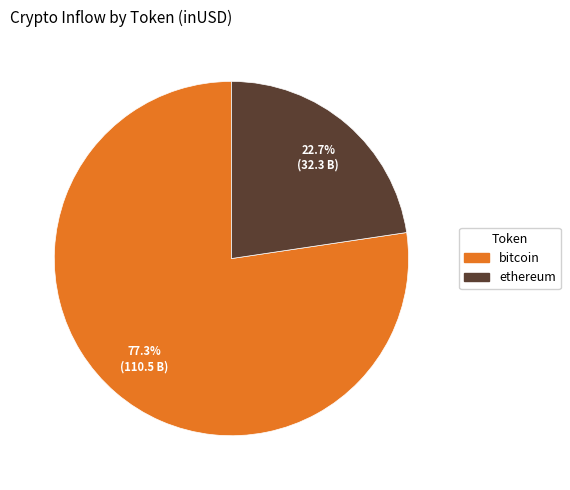

To the nearest percent, what percentage of the pie is ethereum?

23%